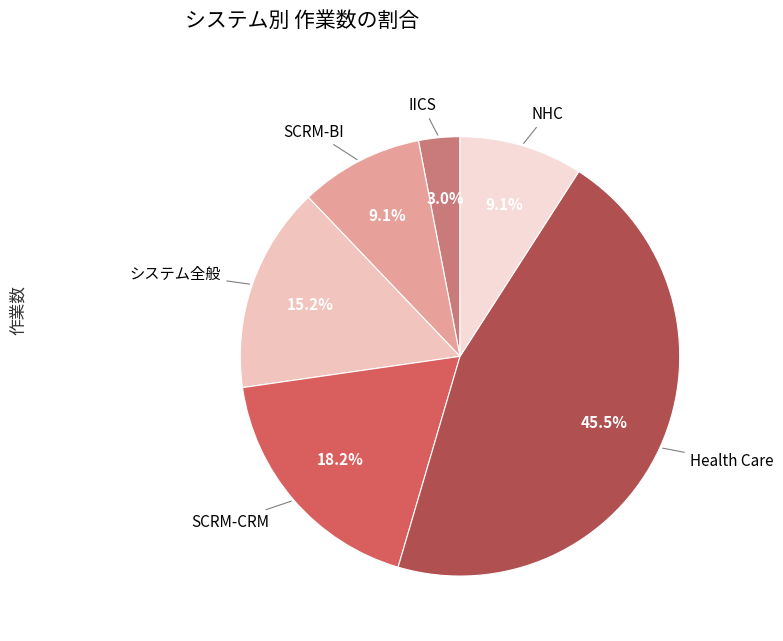

Which slice is the largest?

Health Care